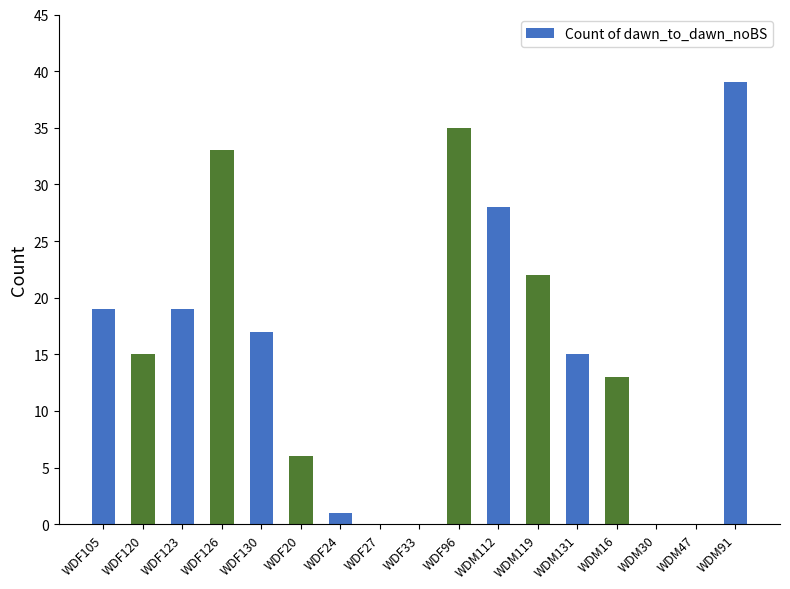

Which label corresponds to the largest value in the chart?

WDM91